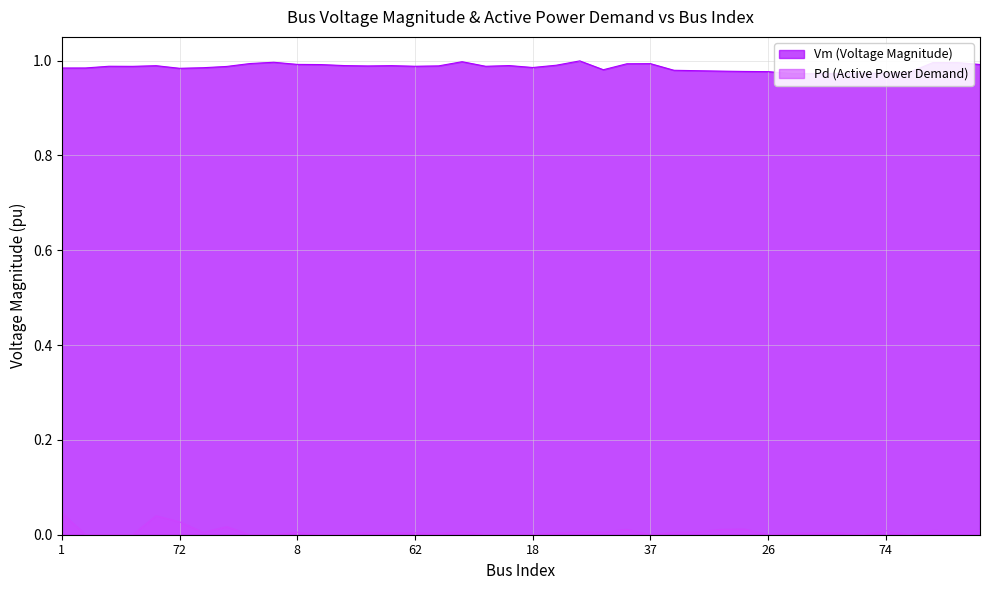

The chart shows a value of 1.0 at 25. True or false?

True